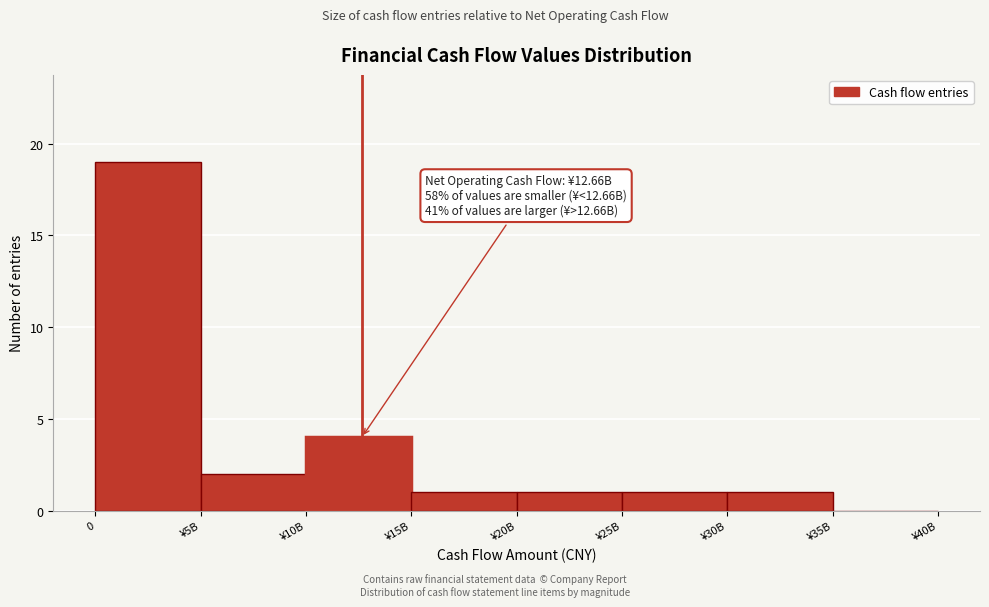

Reading left to right, extract all data points from this chart.

0=19	¥5B=2	¥10B=4	¥15B=1	¥20B=1	¥25B=1	¥30B=1	¥35B=0